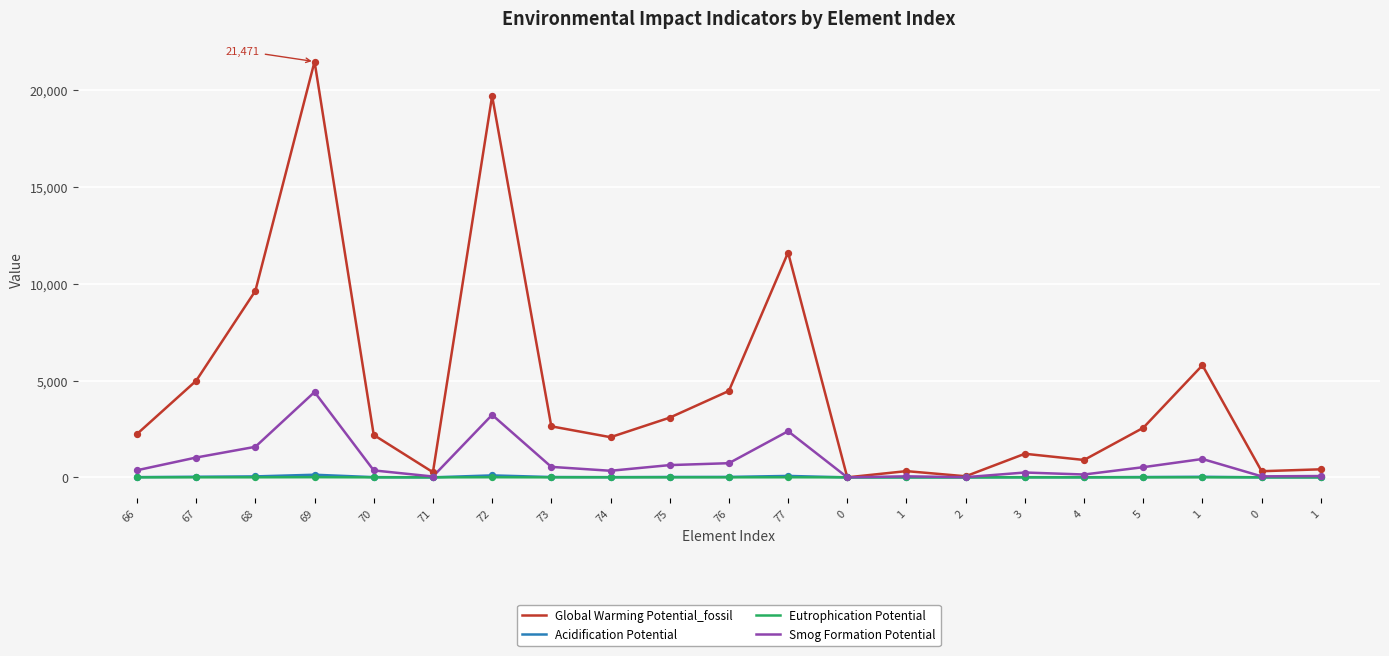

What are all the series names shown in the legend?

Global Warming Potential_fossil, Acidification Potential, Eutrophication Potential, Smog Formation Potential